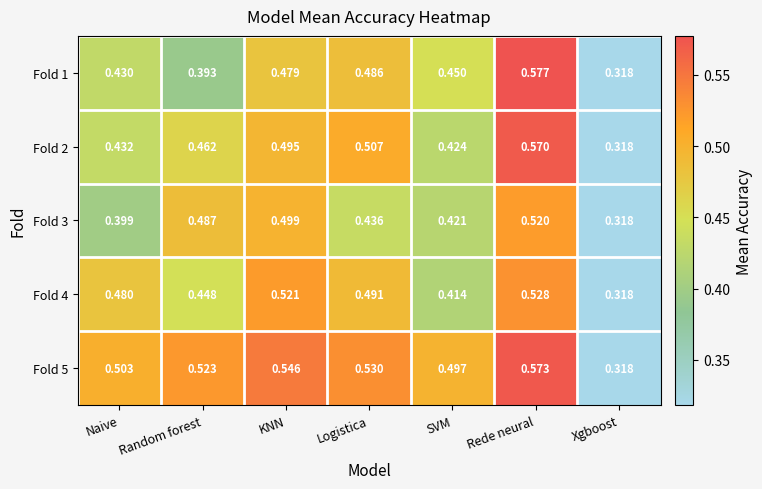

Where is Fold 2 nearest to the value 0?

Xgboost